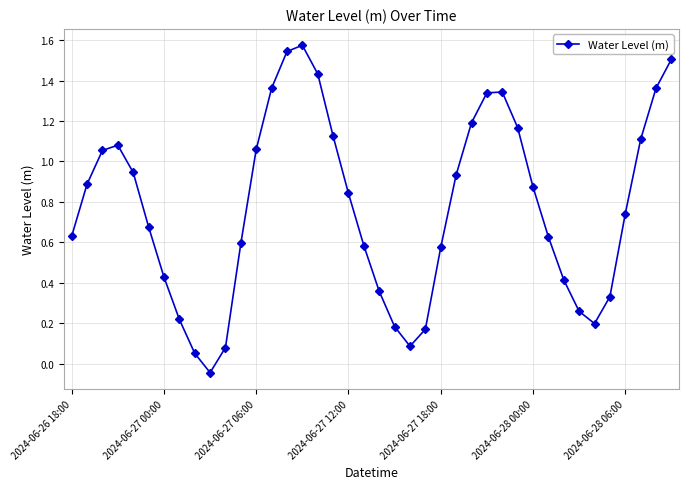

True or false: there are more than 0 points higher than both neighbors.

True